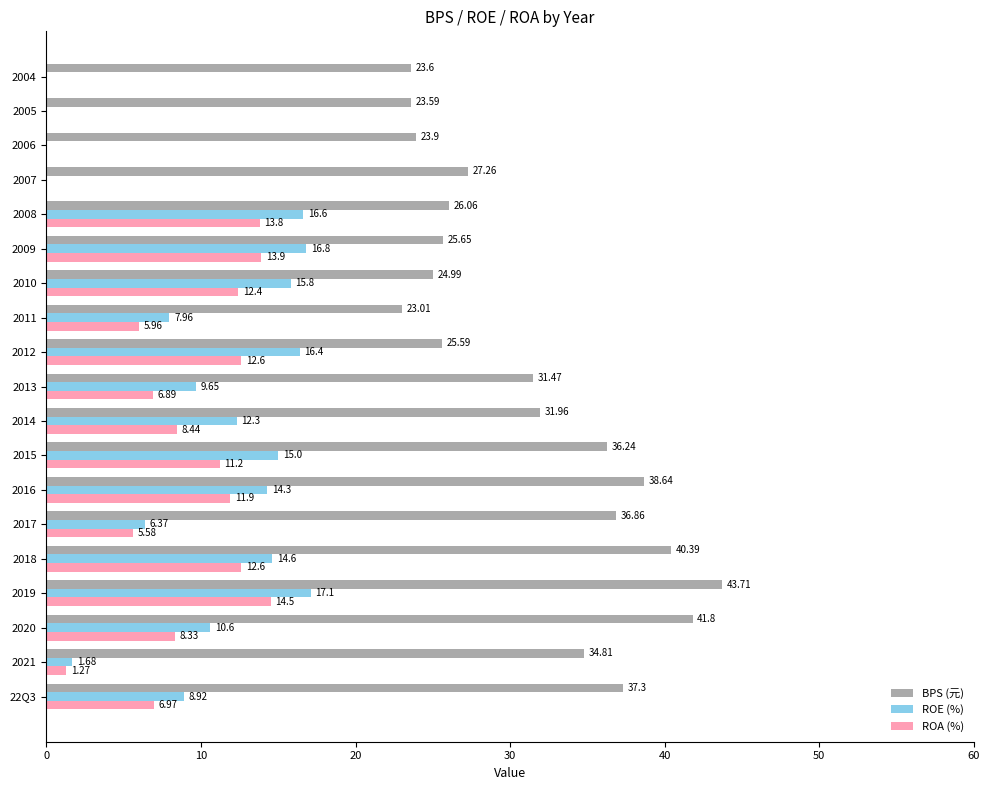

What is the total value across all series at 2010?

53.2